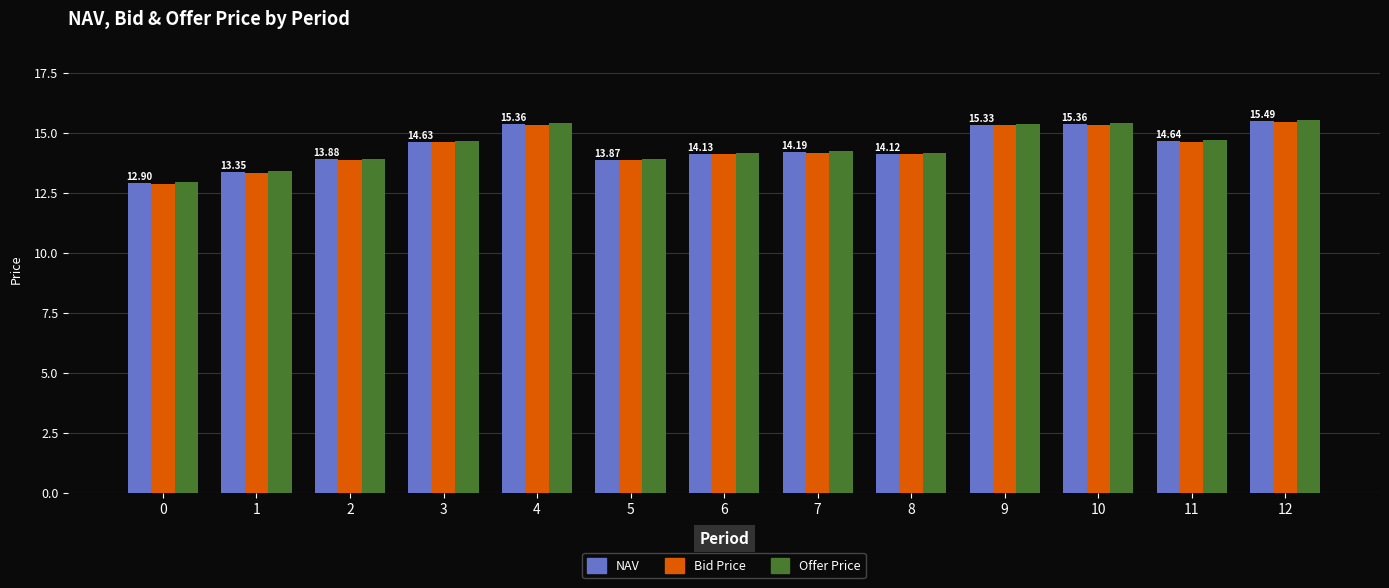

Which series changed the most between 5 and 10?

Offer Price